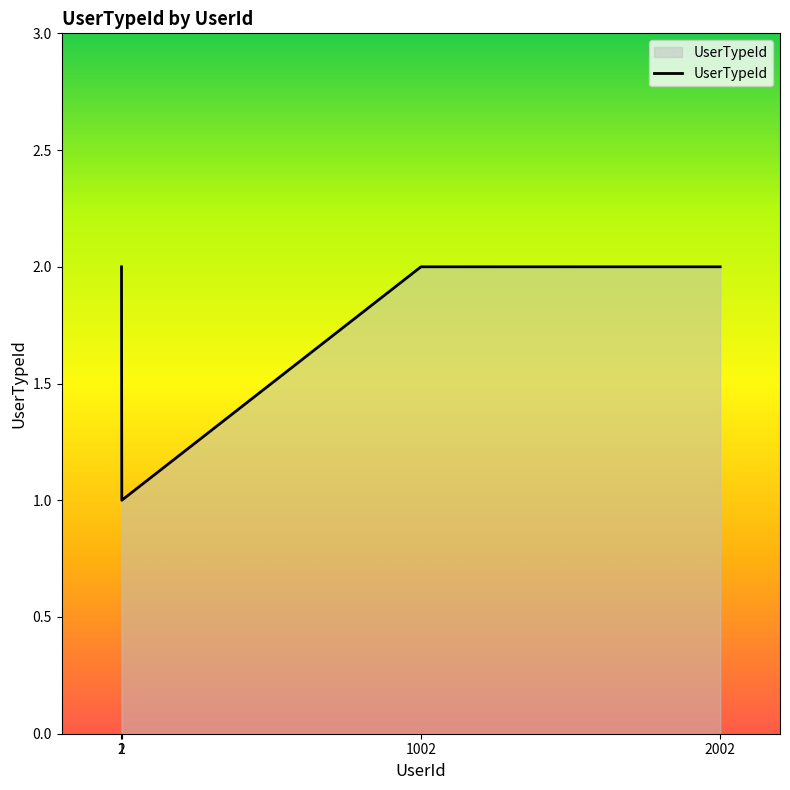

Rank the categories by value from highest to lowest.

1, 1002, 2002, 2